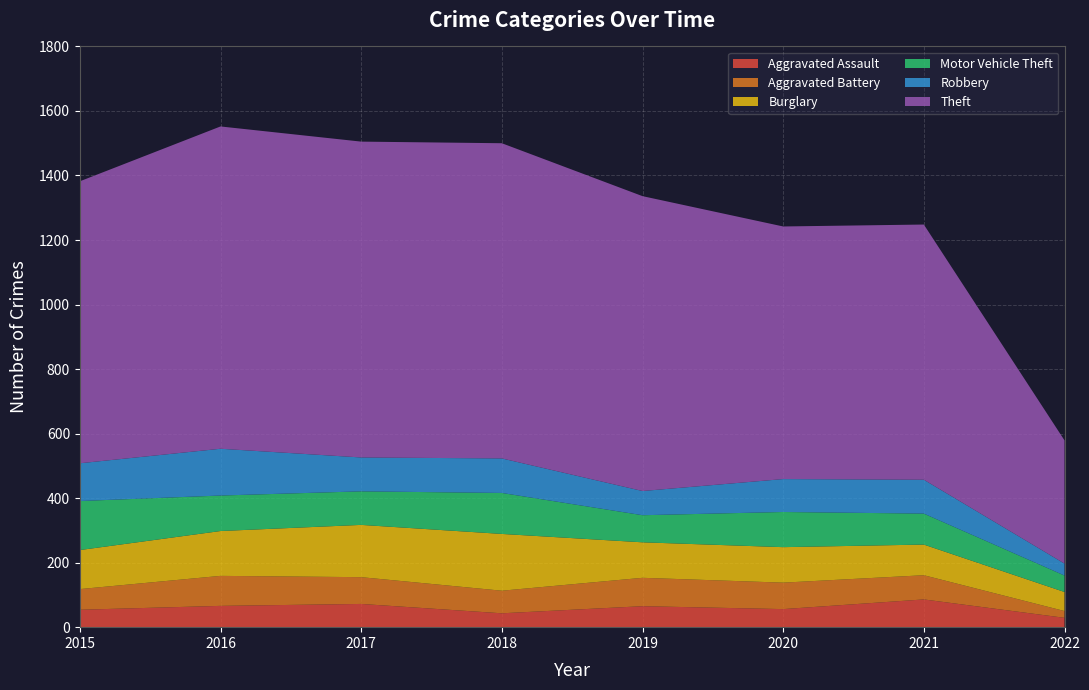

Reading left to right, list all the values displayed in this chart.

Aggravated Assault: 2015=54	2016=66	2017=72	2018=43	2019=65	2020=56	2021=86	2022=29
Aggravated Battery: 2015=64	2016=93	2017=83	2018=70	2019=88	2020=82	2021=75	2022=21
Burglary: 2015=121	2016=139	2017=162	2018=176	2019=110	2020=110	2021=95	2022=59
Motor Vehicle Theft: 2015=152	2016=110	2017=104	2018=127	2019=84	2020=109	2021=96	2022=51
Robbery: 2015=117	2016=145	2017=105	2018=107	2019=75	2020=102	2021=105	2022=37
Theft: 2015=874	2016=999	2017=979	2018=977	2019=914	2020=783	2021=791	2022=382